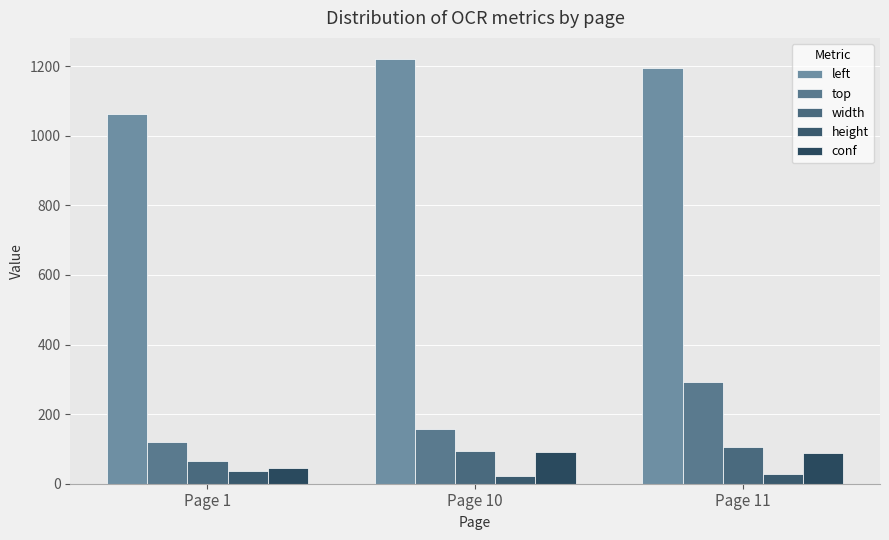

What is the maximum value shown in the chart?

1220.0